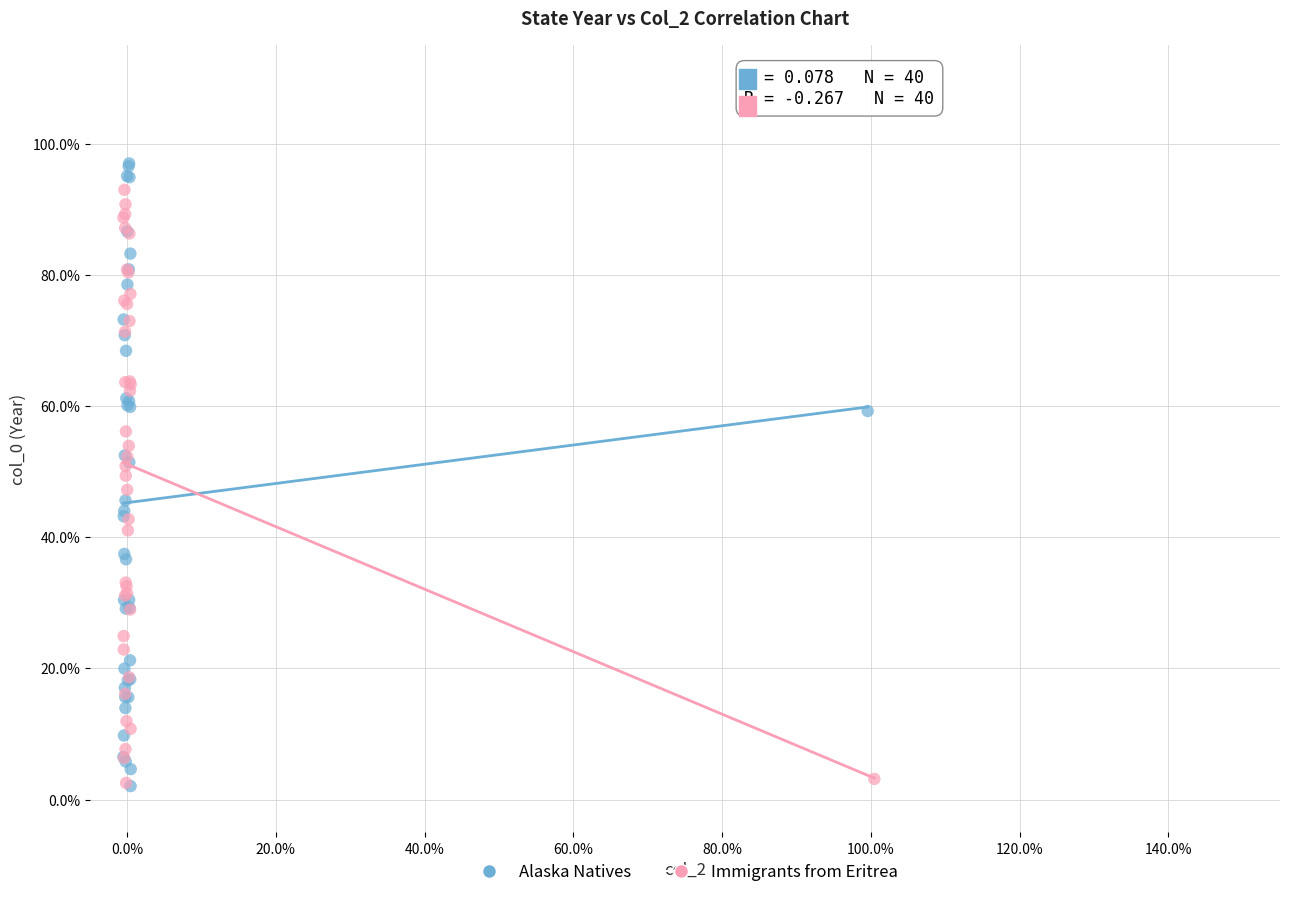

What are all the series names shown in the legend?

Alaska Natives, Immigrants from Eritrea